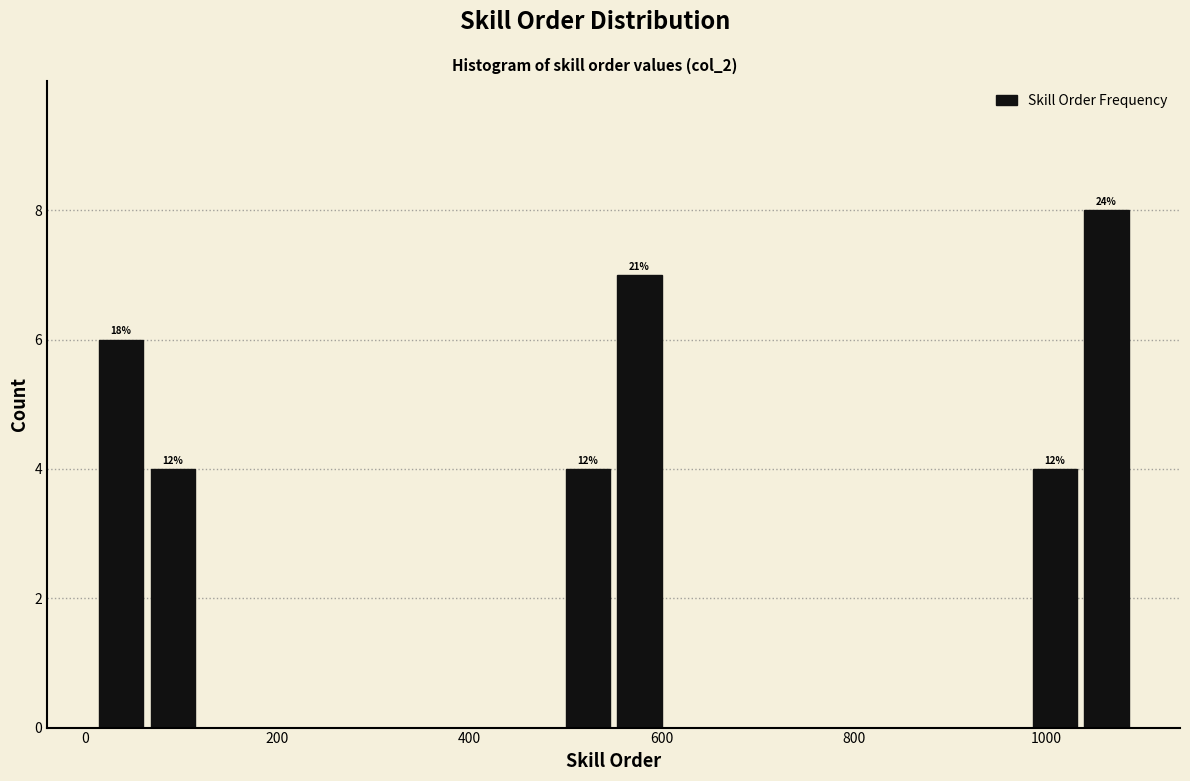

Read against the x-axis, roughly where is the centre of the tallest bar?

1060